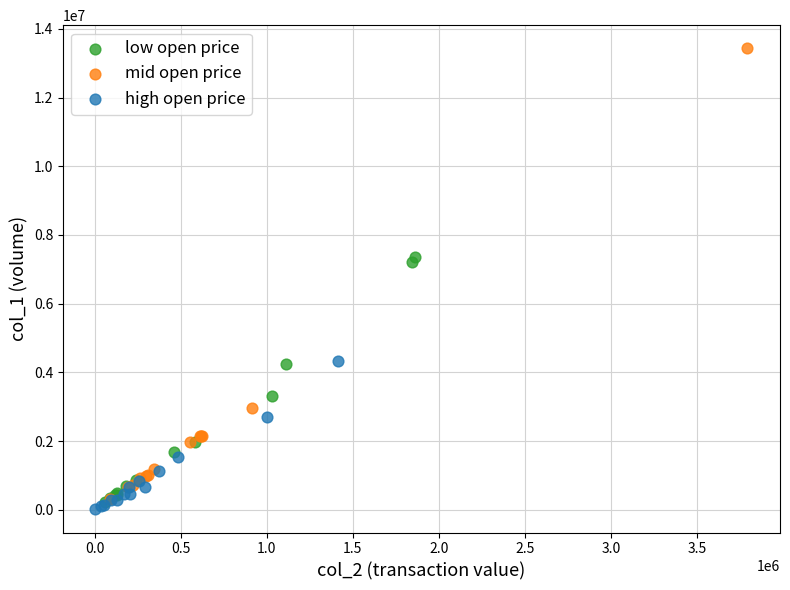

Which series has the widest spread of Y values?

mid open price